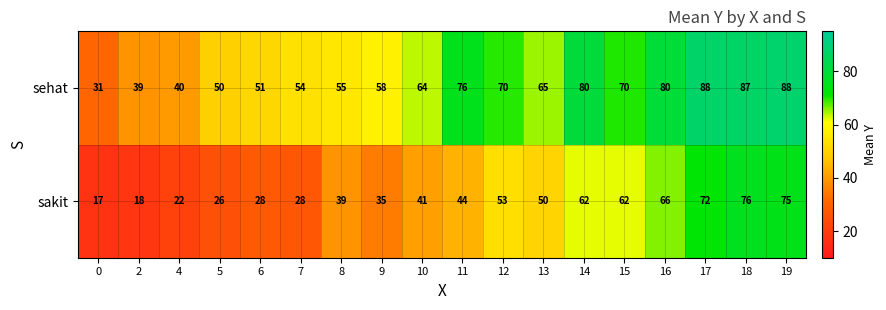

What is the difference between the maximum and minimum values in the sehat series?

57